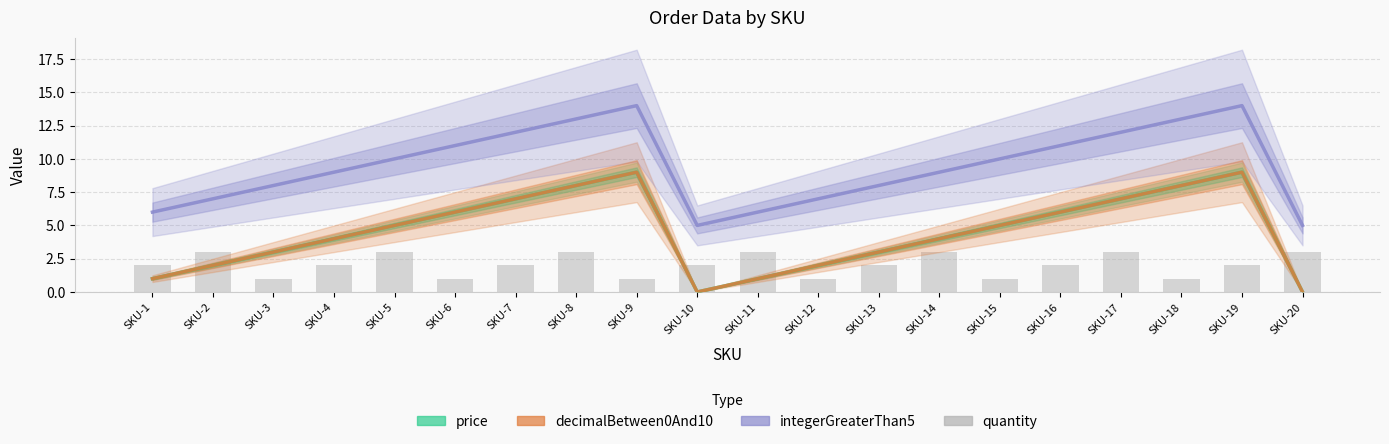

Which has a higher value, SKU-8 or SKU-5?

SKU-8